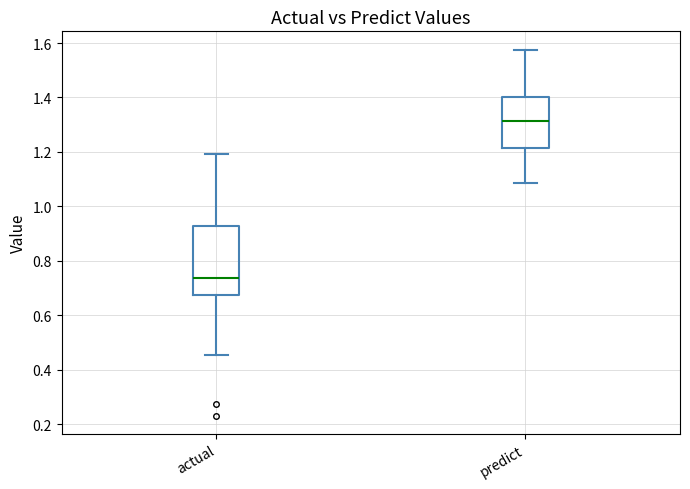

Where does the upper whisker of the box for actual end on the y-axis? The values are not printed on the chart, so give them approximately, as read against the axis.

1.20